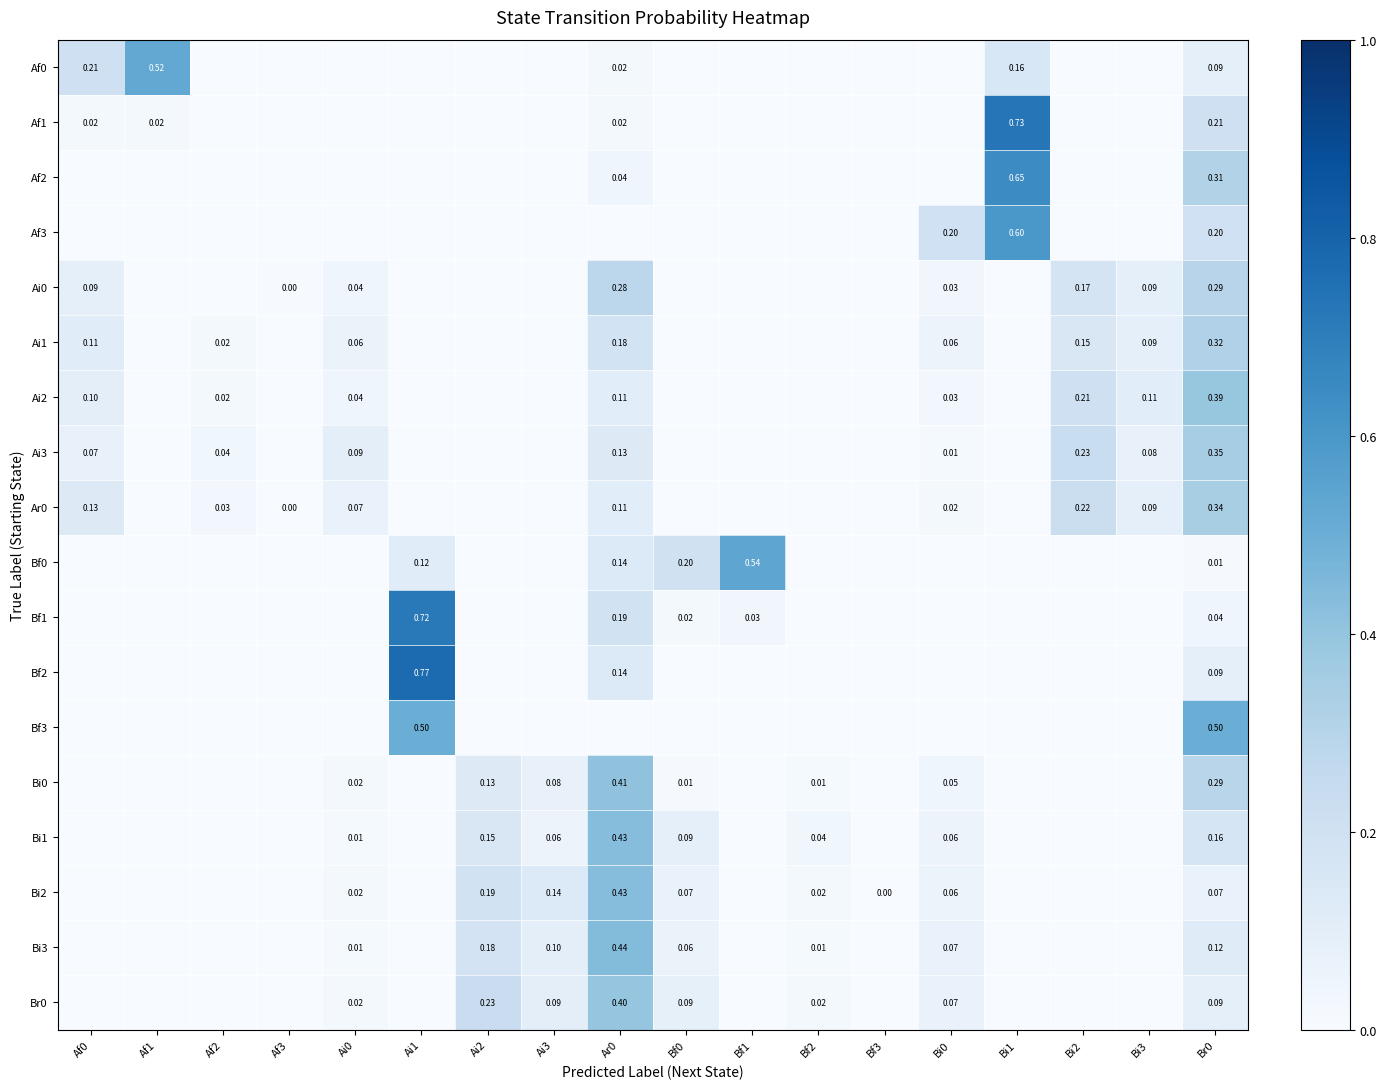

How many data points in Af0 are above 0?

5